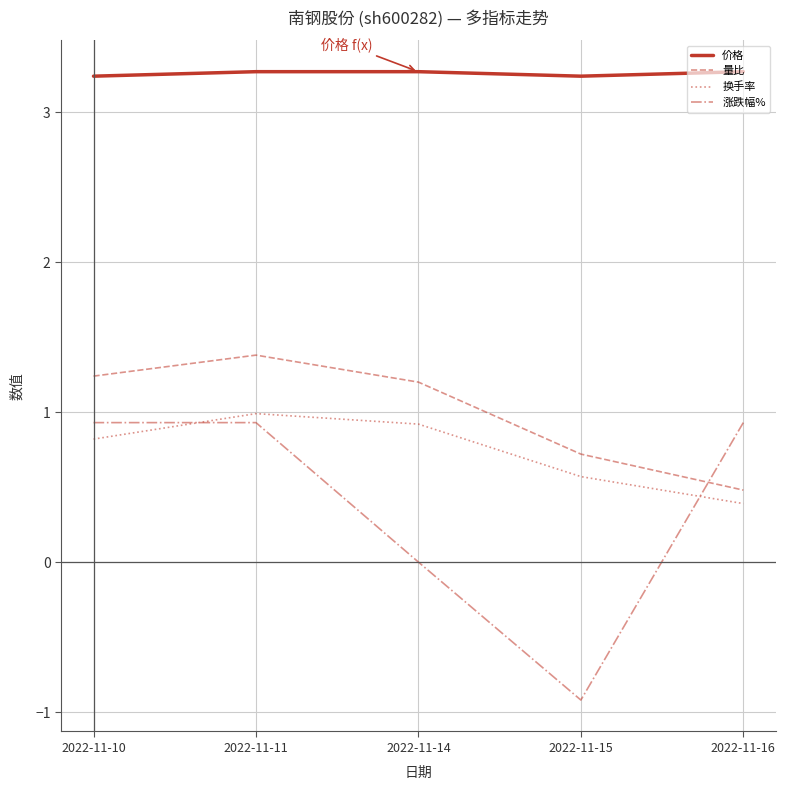

What is the highest value of the 价格 series?

3.3